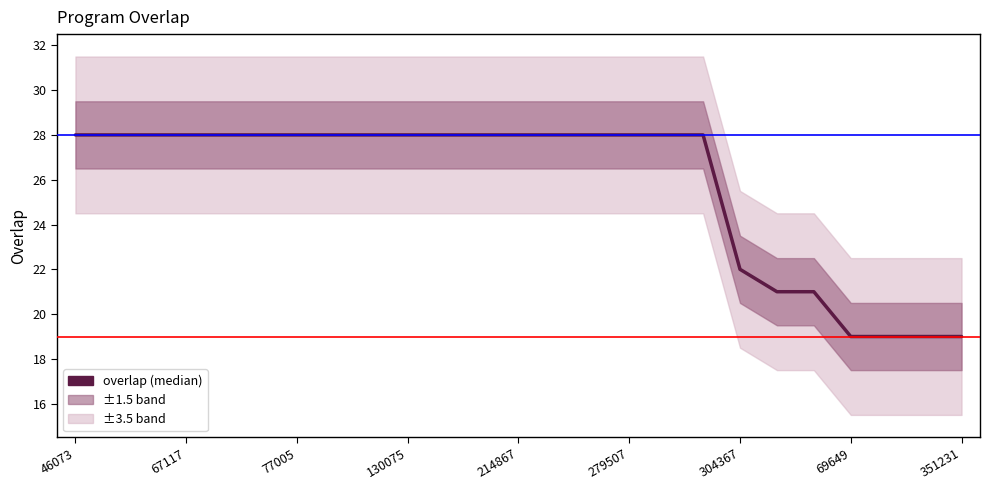

How many values are below 28?

7